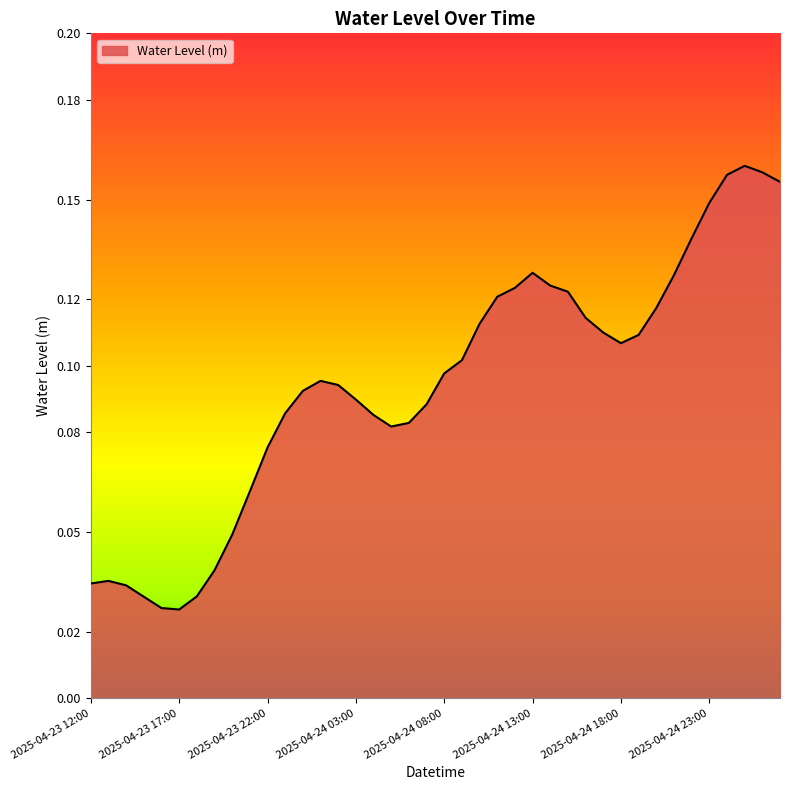

What is the difference between the maximum and minimum values?

0.1